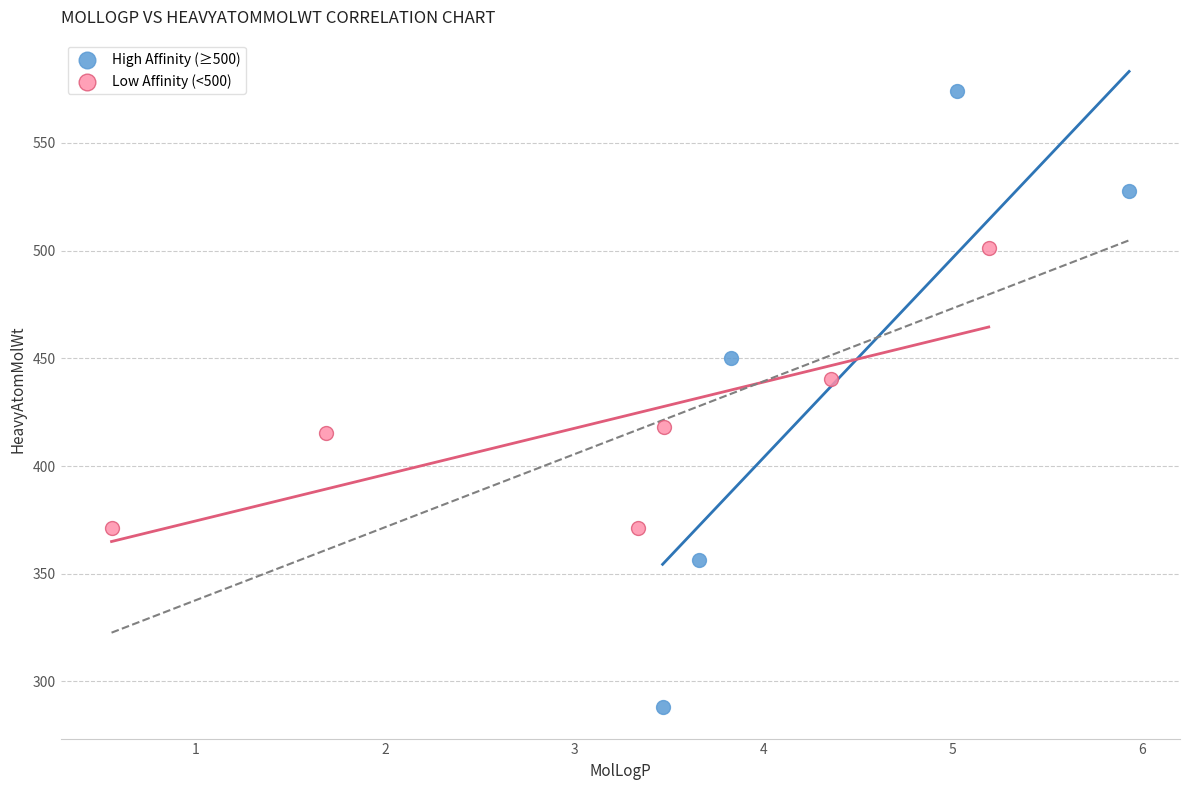

What are all the series names shown in the legend?

High Affinity (≥500), Low Affinity (<500)